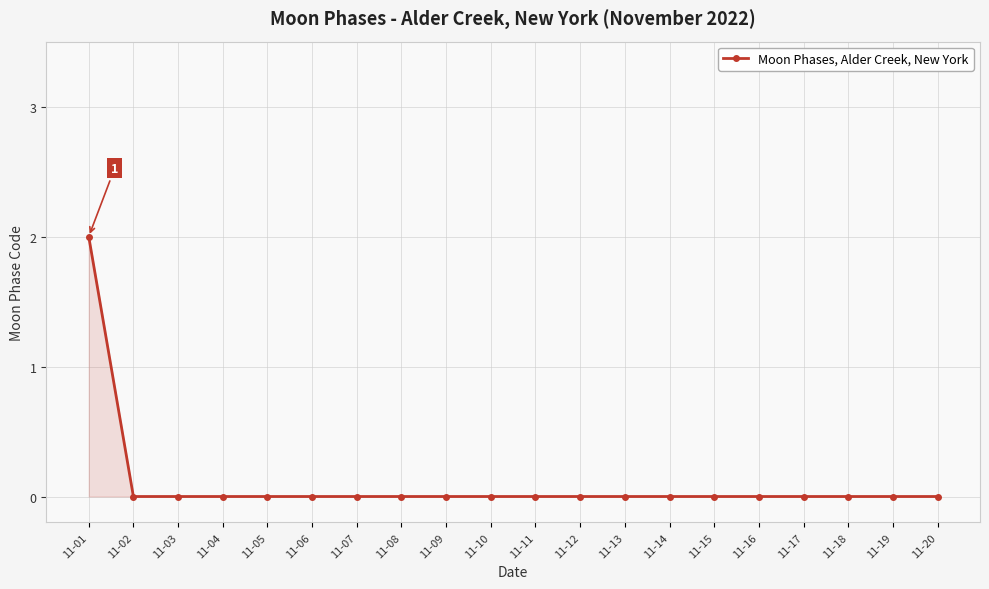

Reading right to left, transcribe all the data shown in this chart.

0	0	0	0	0	0	0	0	0	0	0	0	0	0	0	0	0	0	0	2